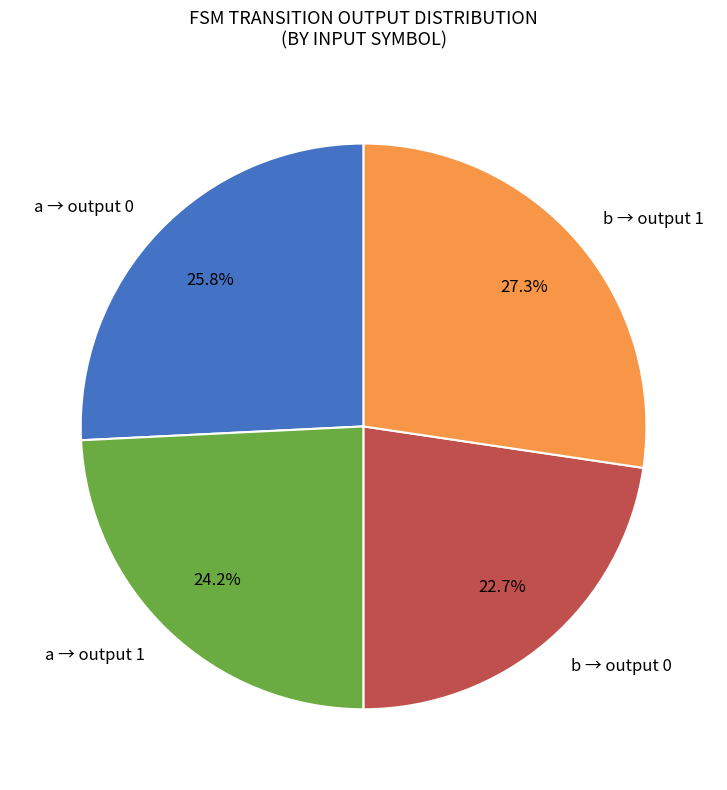

What is the smallest slice in the pie chart?

b → output 0